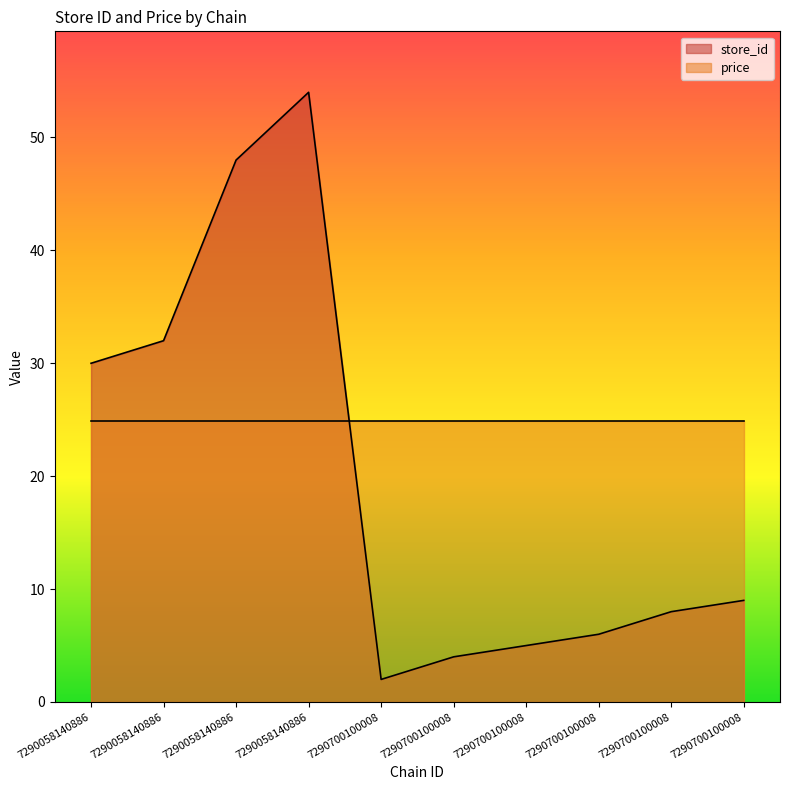

Where is the first local minimum?

7290700100008